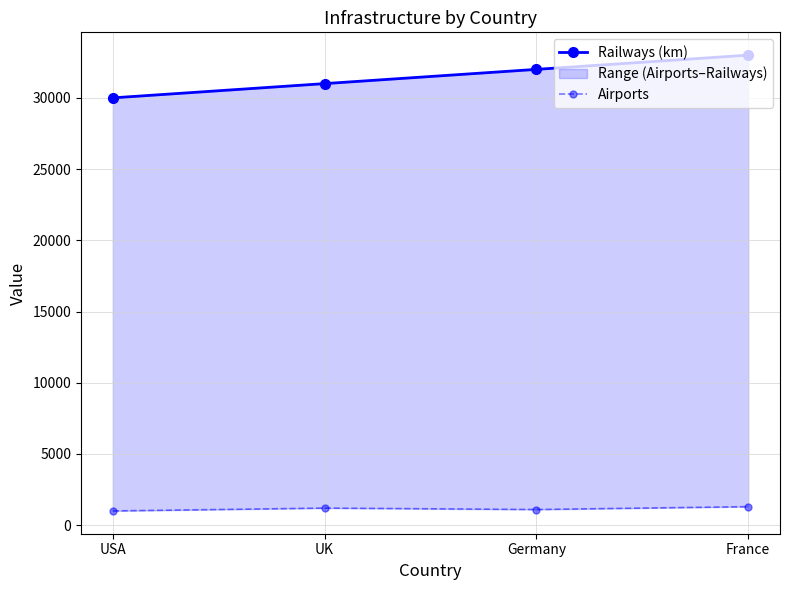

What is the difference between the maximum and minimum values in the Airports series?

300